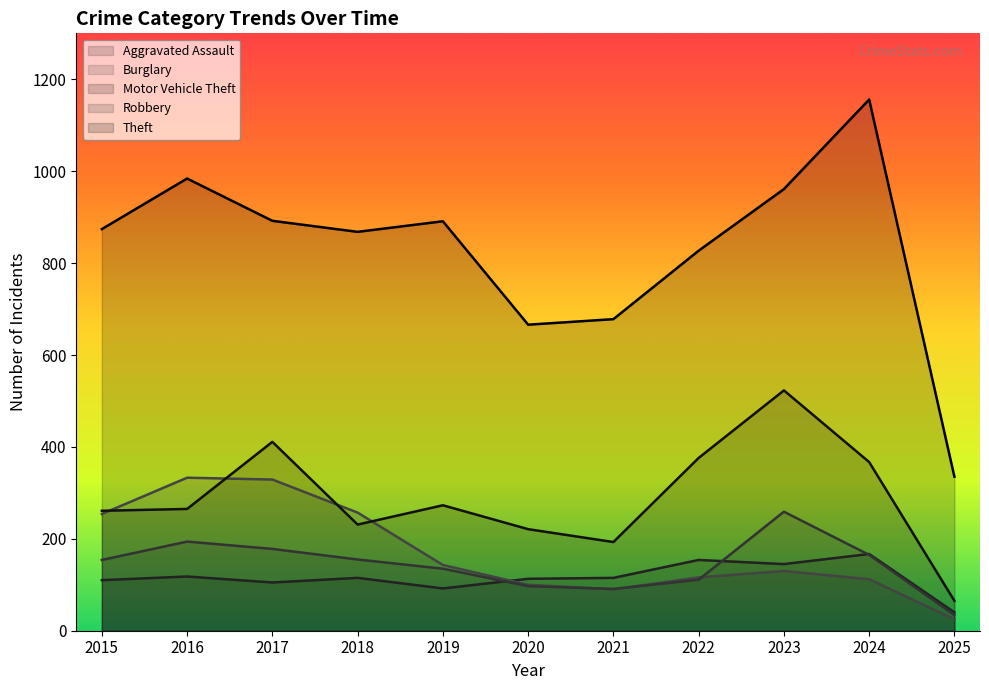

Is it true that Burglary equals 116 at 2022?

True